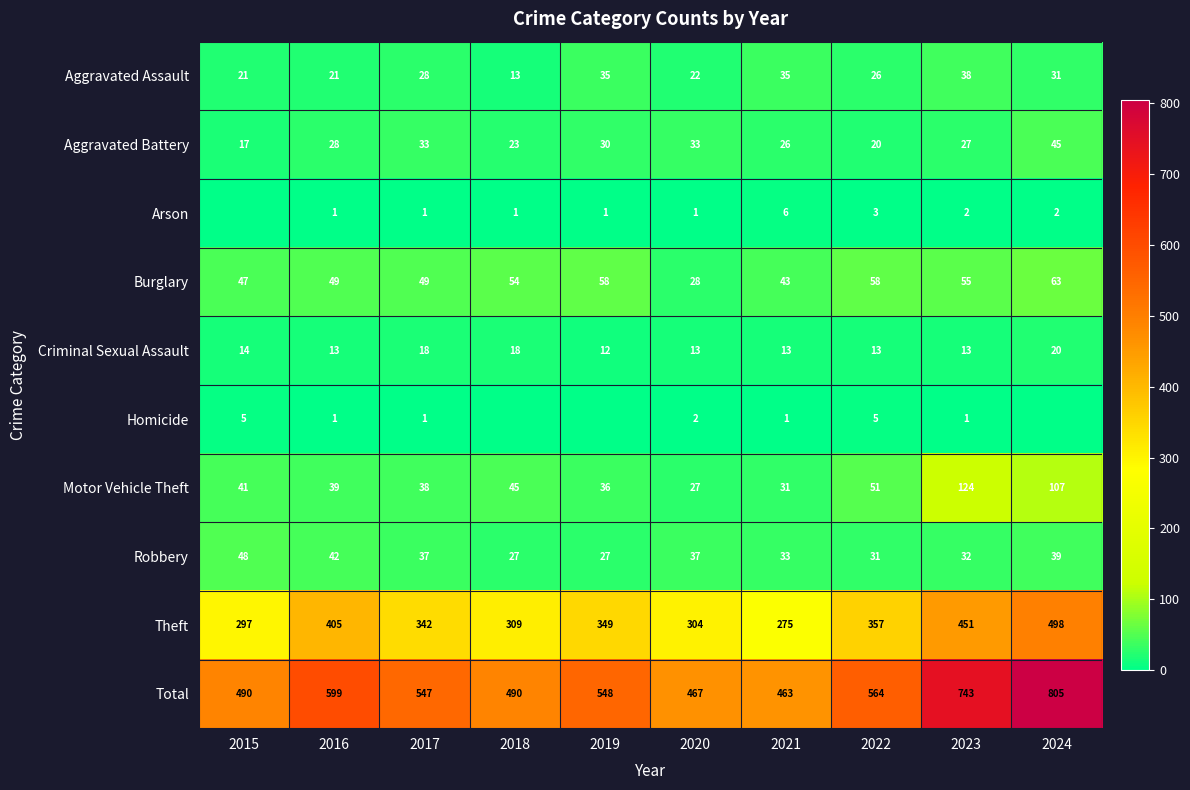

How many categories are shown in the chart?

10